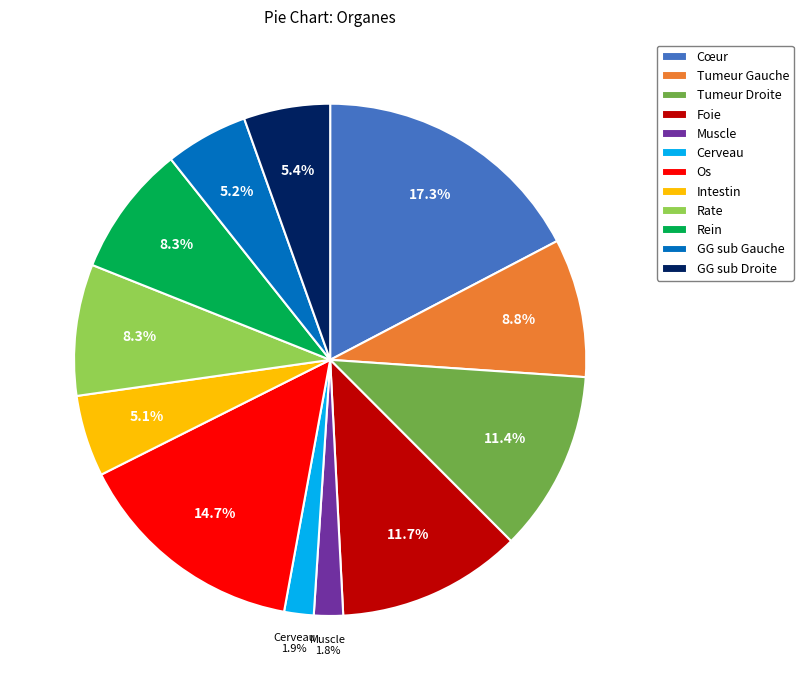

Is the sum of Cœur and Cerveau greater than half?

No